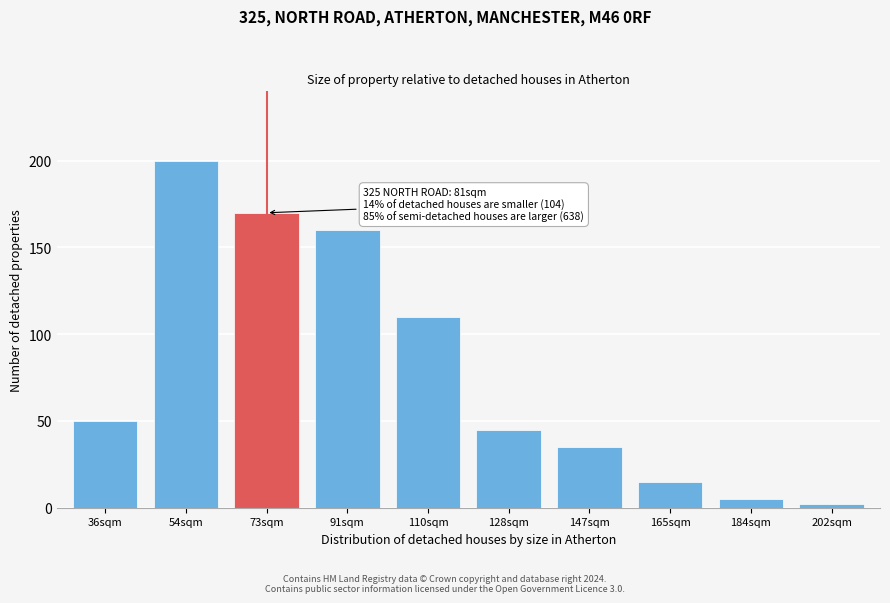

Reading right to left, what are all the values shown in this chart?

202sqm=2	184sqm=5	165sqm=15	147sqm=35	128sqm=45	110sqm=110	91sqm=160	73sqm=170	54sqm=200	36sqm=50